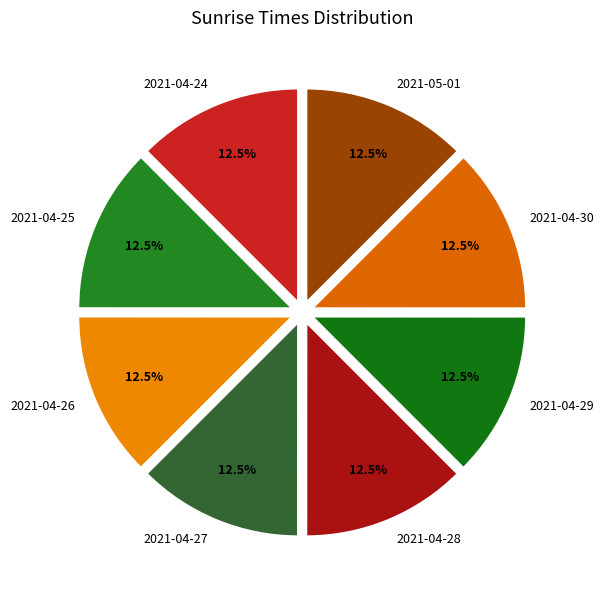

How many slices are in this pie chart?

8